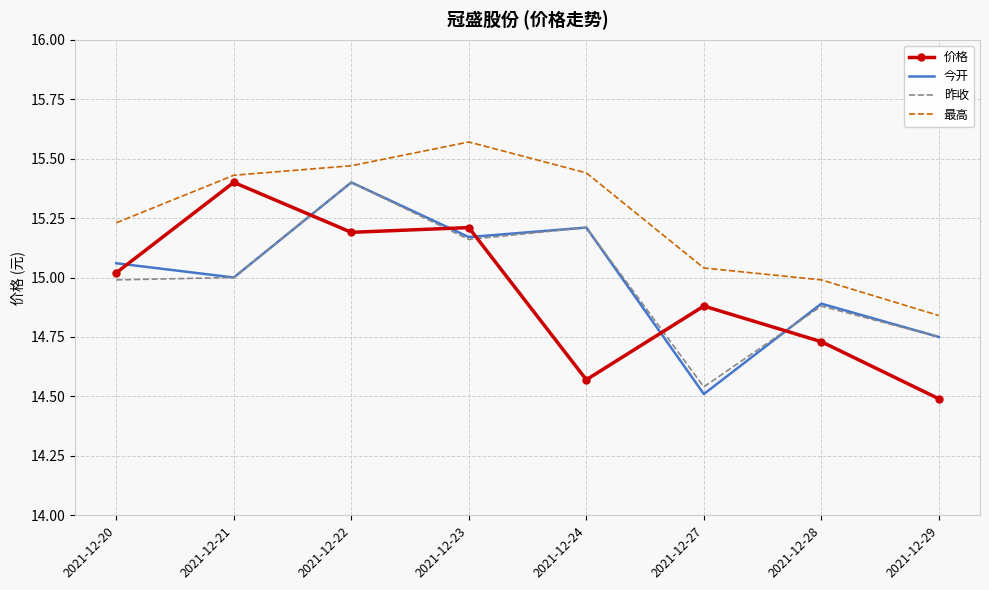

What are all the series names shown in the legend?

价格, 今开, 昨收, 最高